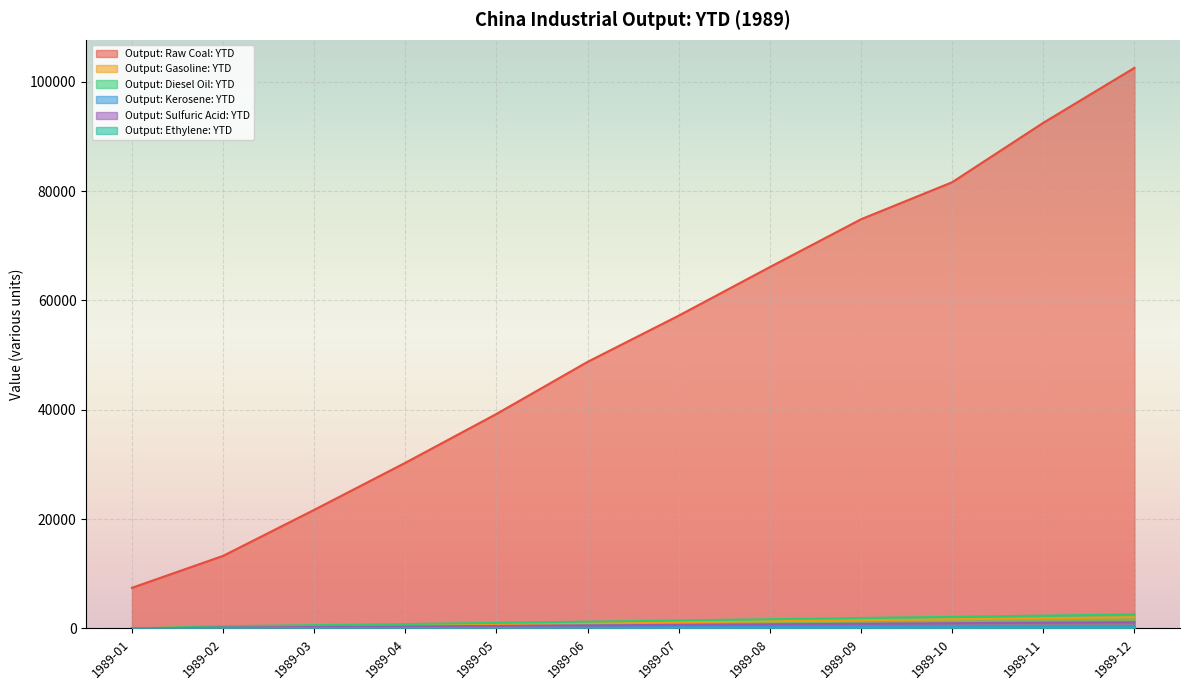

What is the difference between the Output: Kerosene: YTD values at 1989-06 and 1989-01?

198.1